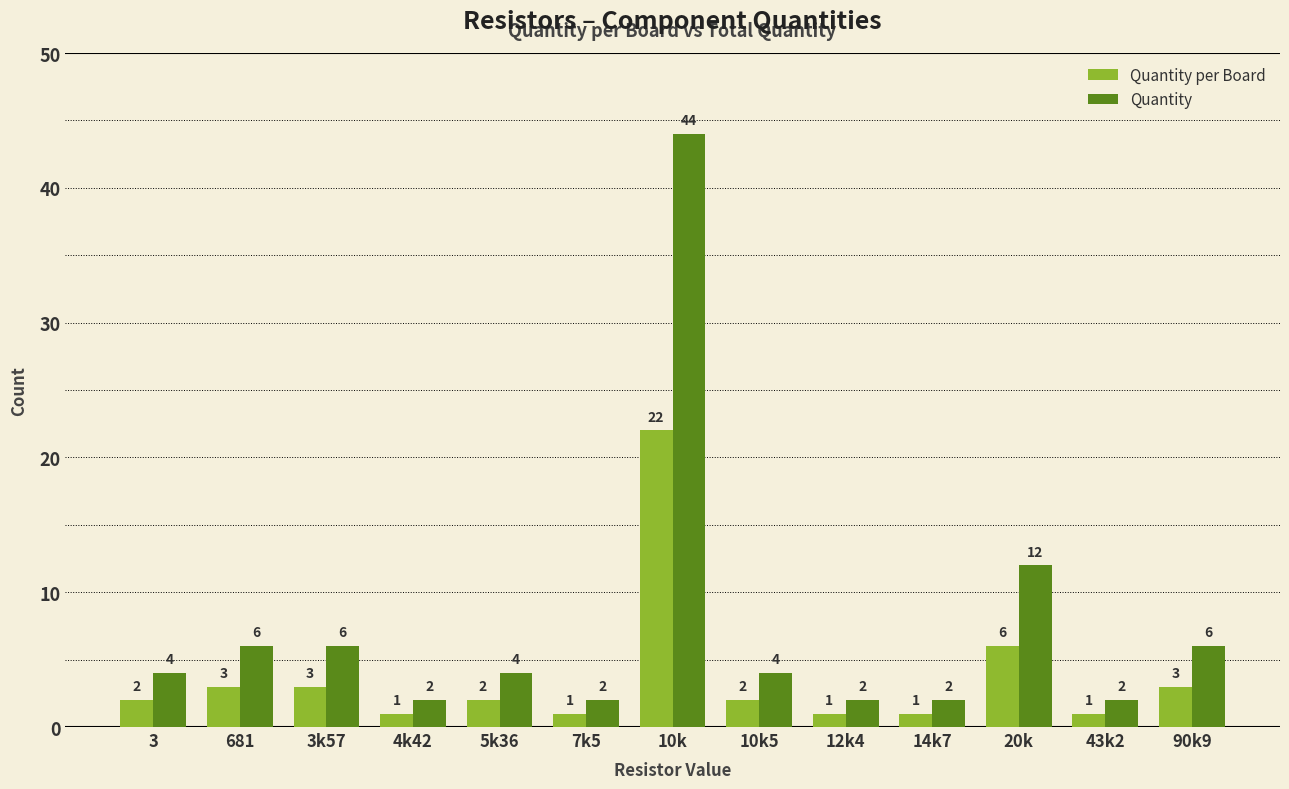

What is the label of the 4th bar from the right?

14k7